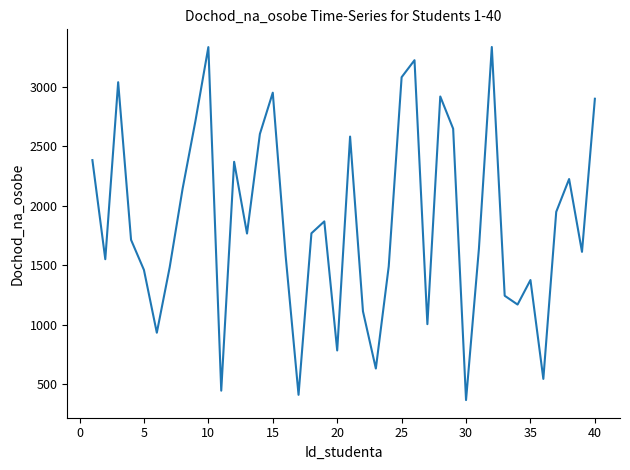

What is the difference between the maximum and minimum values?

2968